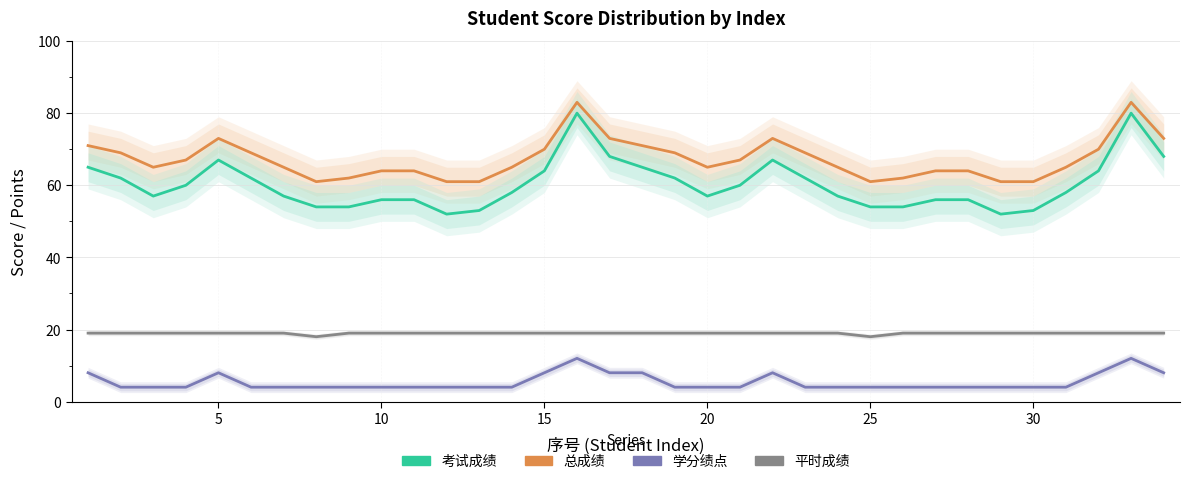

What is the average value of the 总成绩 series?

67